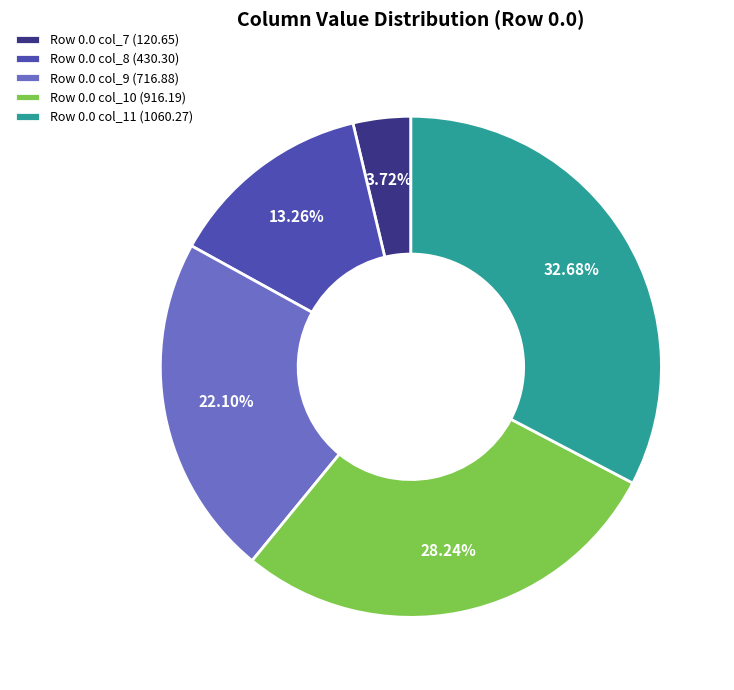

What is the largest slice in the pie chart?

Row 0.0 col_11 (1060.27)